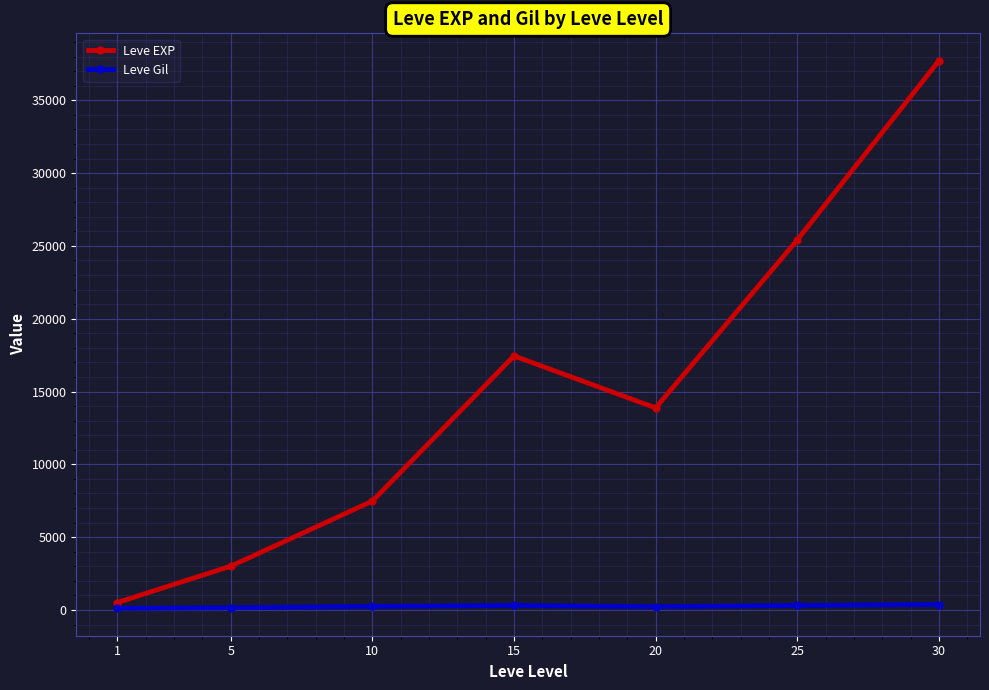

Rank the series at 10 from lowest to highest value.

Leve Gil, Leve EXP